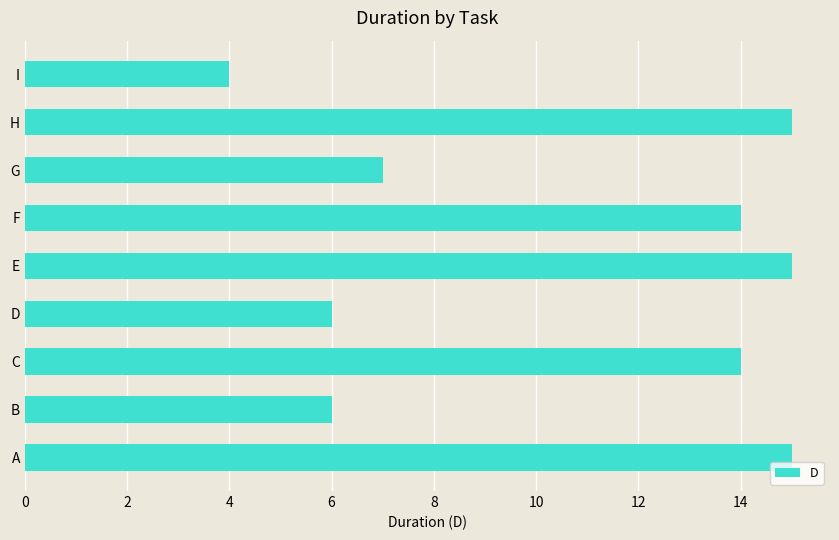

What is the difference between the maximum and minimum values?

11